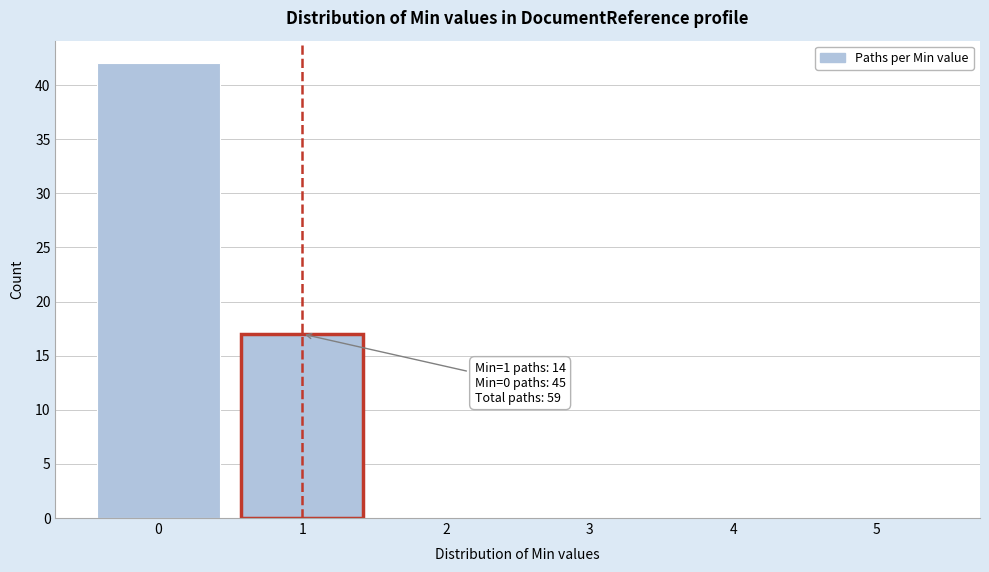

Reading left to right, extract all data points from this chart.

0=42	1=17	2=0	3=0	4=0	5=0